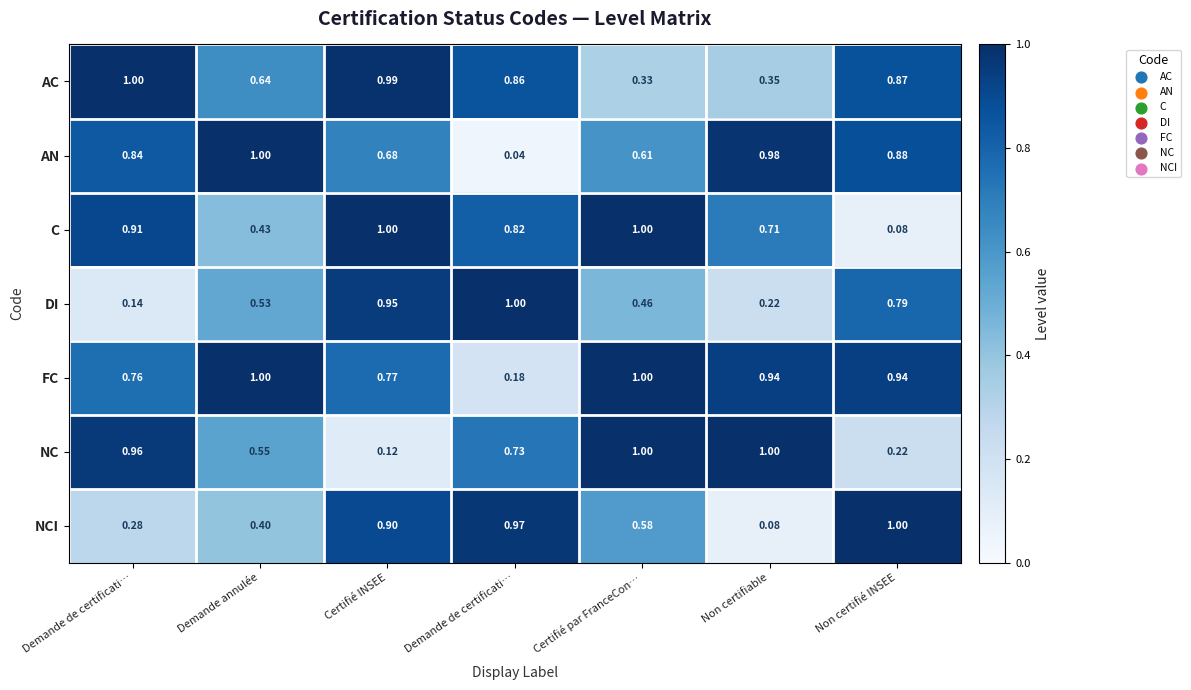

Count the number of categories in the chart.

7